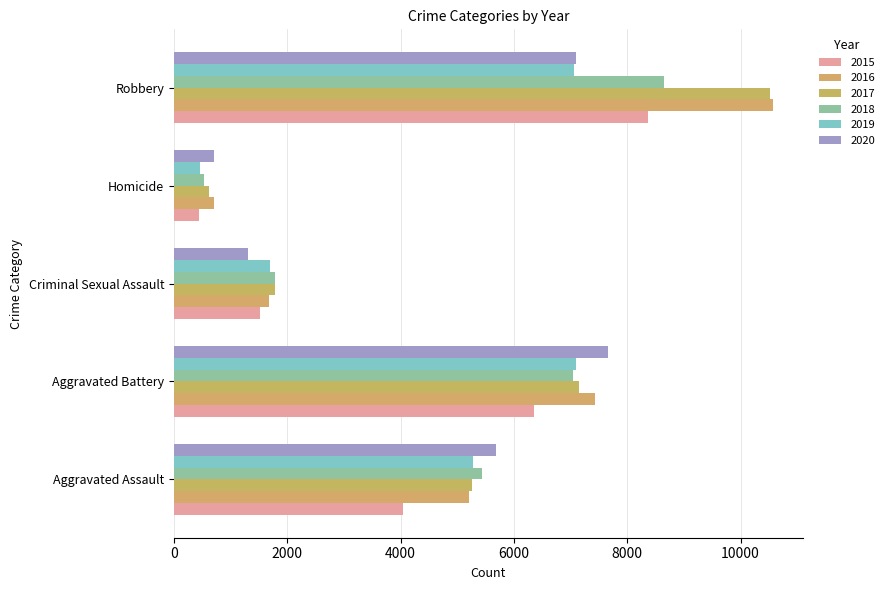

How many data points does each series have?

5